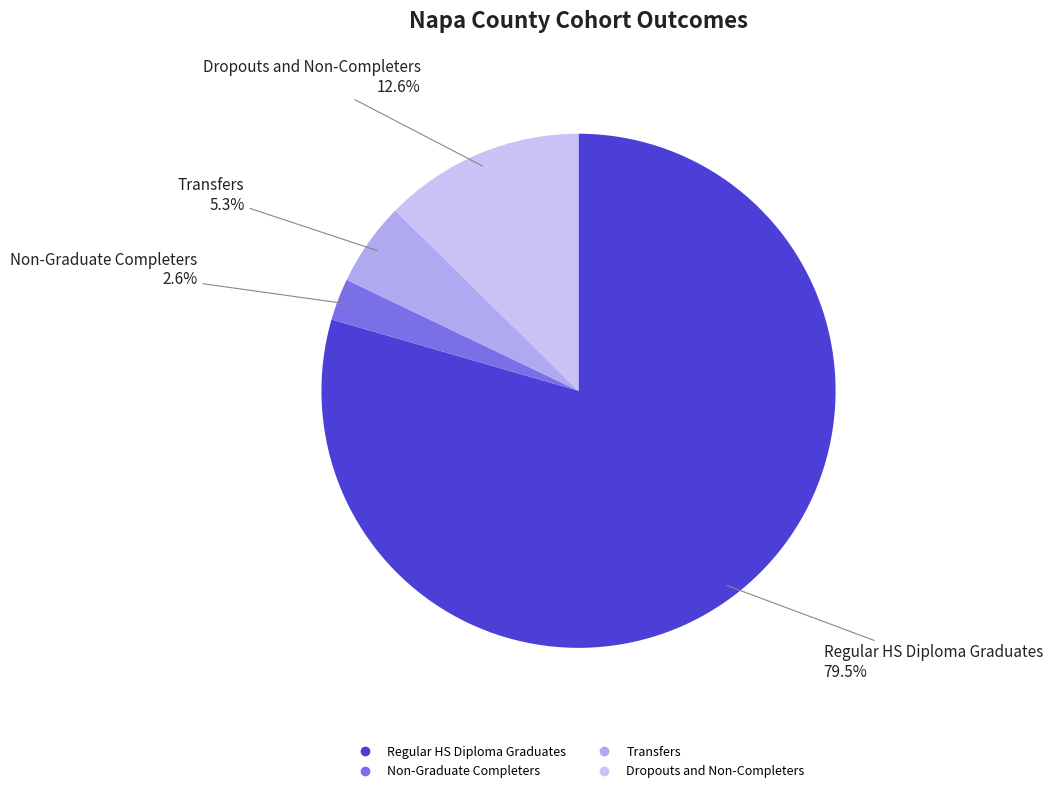

Approximately how many times larger is the value at Transfers compared to Non-Graduate Completers?

2.0